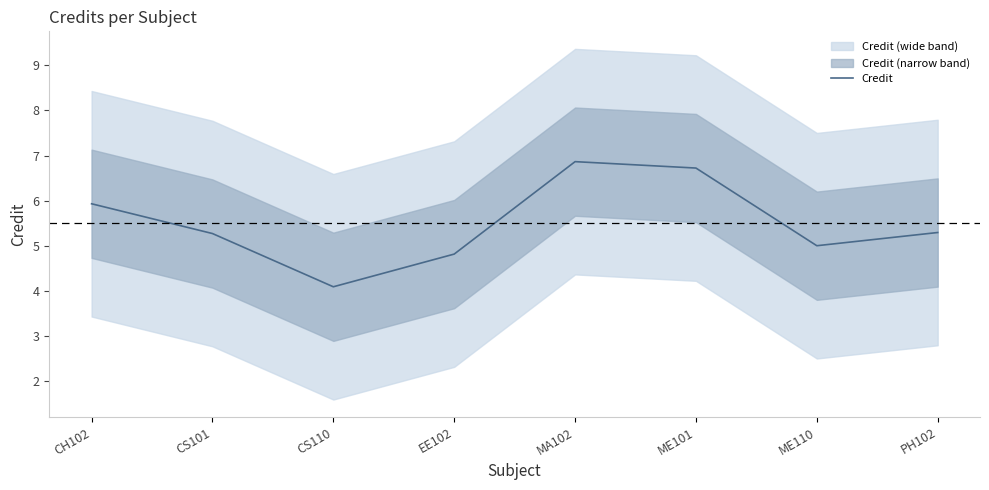

Reading left to right, transcribe all the data shown in this chart.

CH102=5.9	CS101=5.3	CS110=4.1	EE102=4.8	MA102=6.9	ME101=6.7	ME110=5.0	PH102=5.3